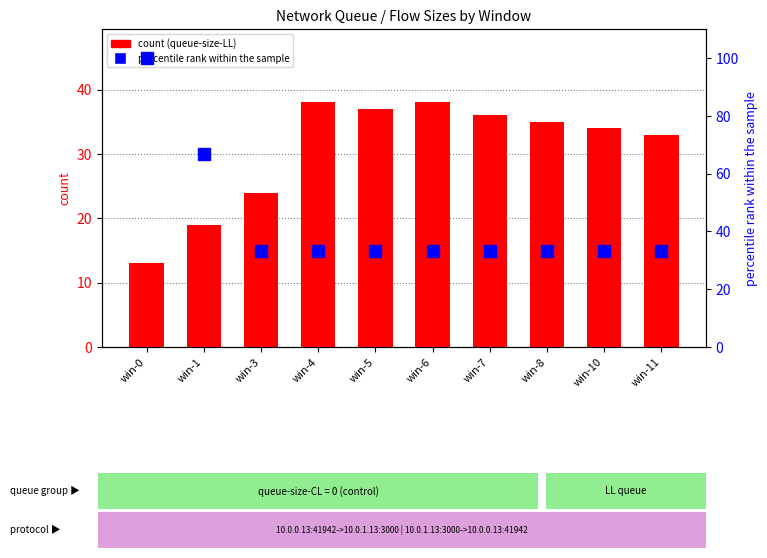

Read the value at win-7.

36